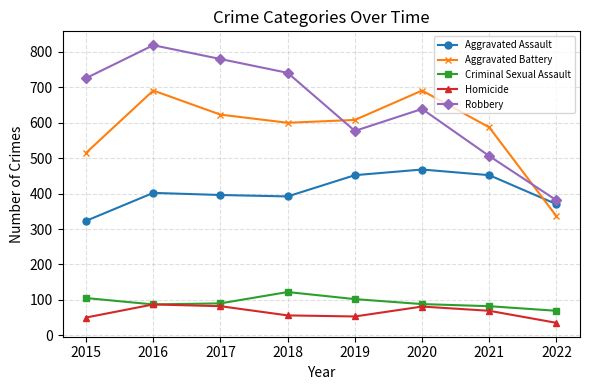

What are all the series names shown in the legend?

Aggravated Assault, Aggravated Battery, Criminal Sexual Assault, Homicide, Robbery